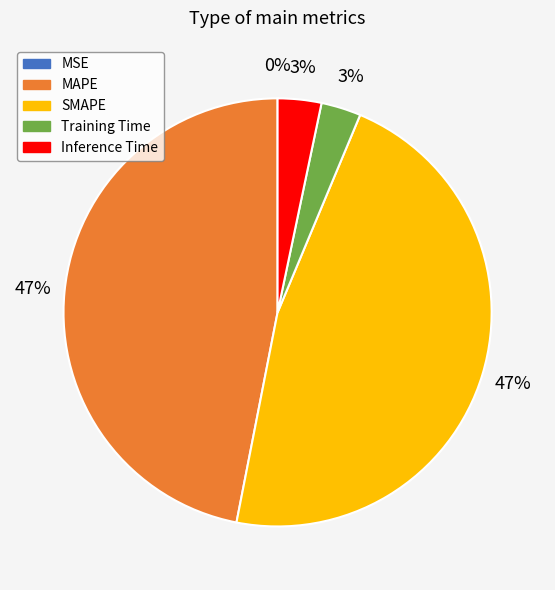

What is the largest slice in the pie chart?

MAPE